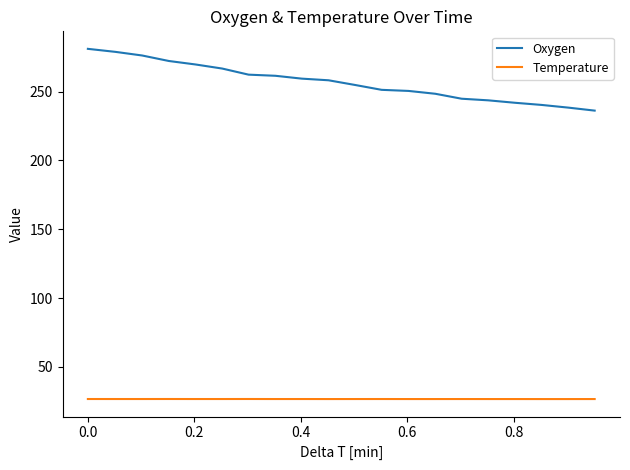

Rank the series by their maximum value, from lowest to highest.

Temperature, Oxygen